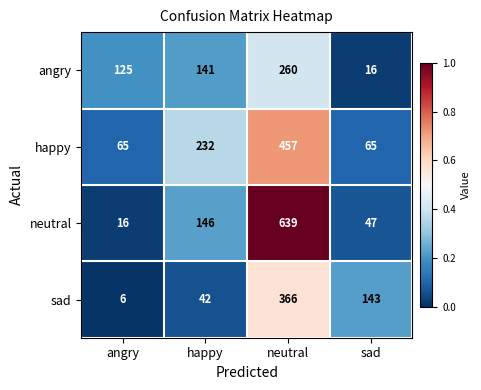

Reading left to right, extract all data points from this chart.

angry: 125	141	260	16
happy: 65	232	457	65
neutral: 16	146	639	47
sad: 6	42	366	143